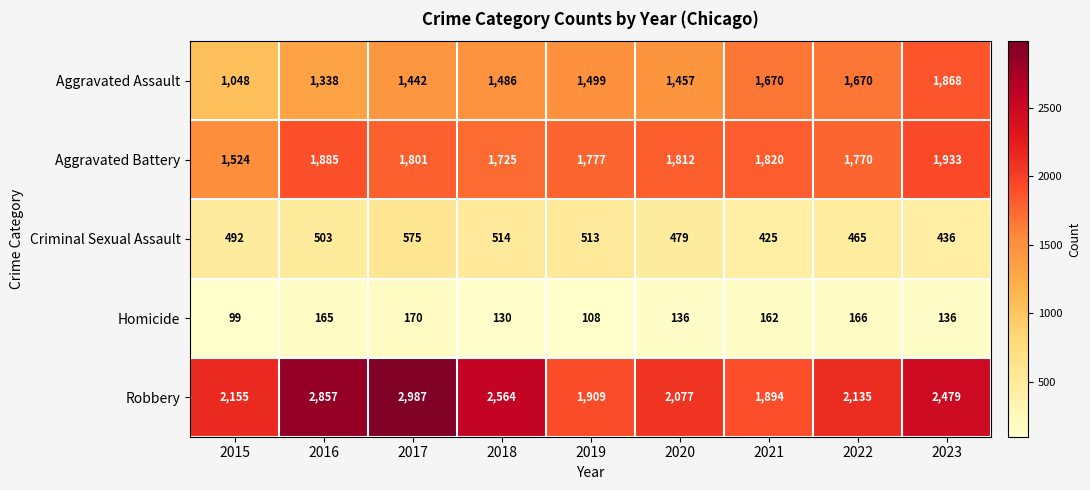

Which series has the widest spread of values?

Robbery